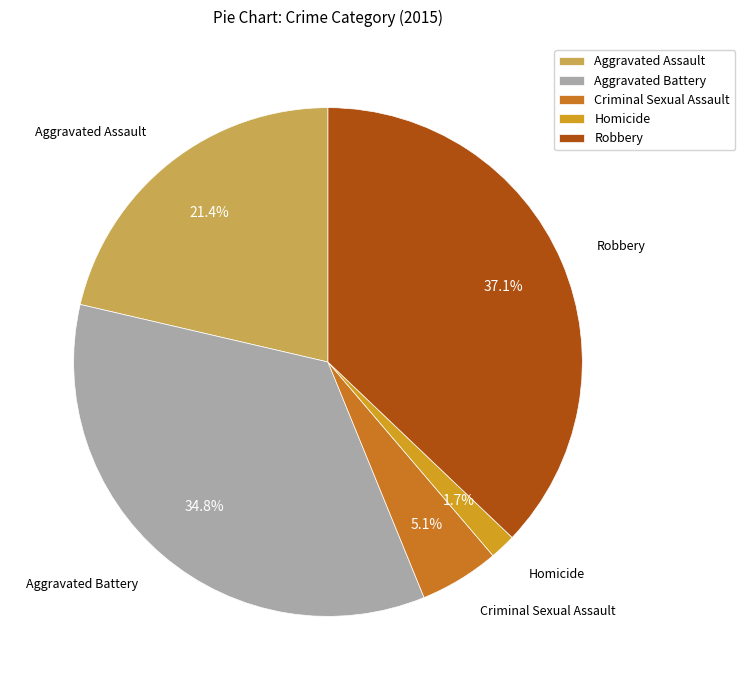

What is the ratio of the value at Homicide to the value at Aggravated Assault?

0.1